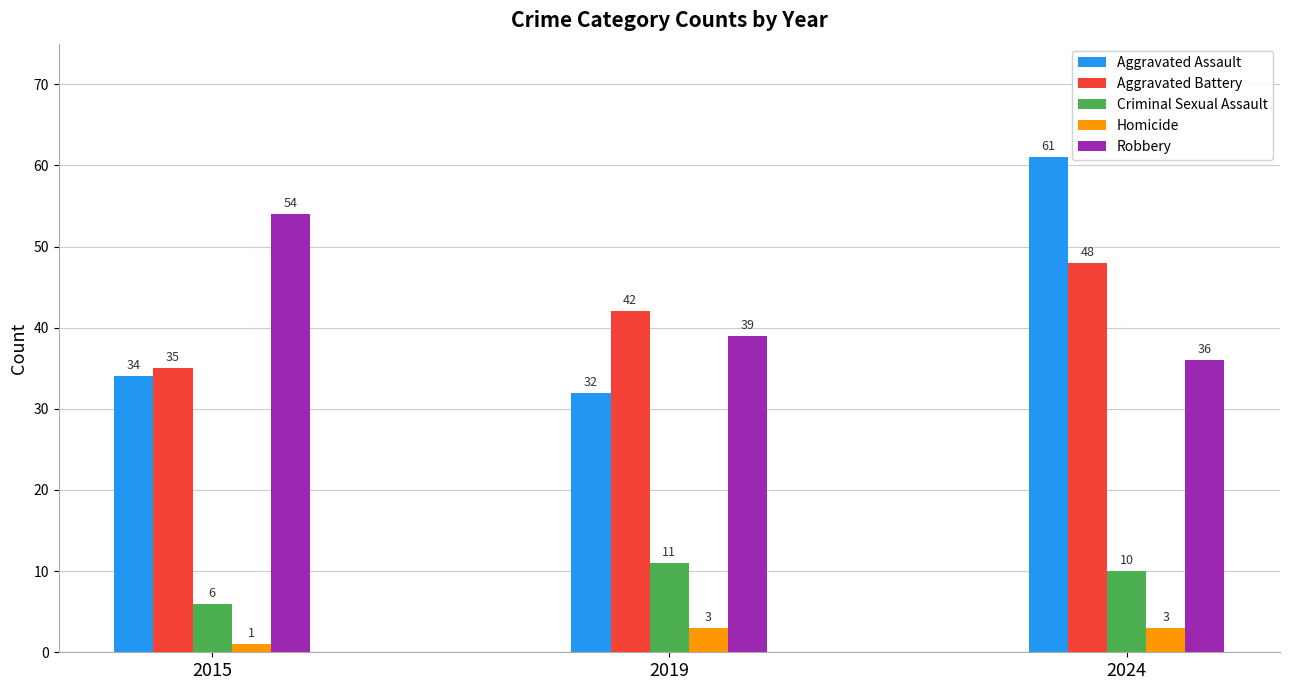

Reading left to right, what are all the values shown in this chart?

Aggravated Assault: 34	32	61
Aggravated Battery: 35	42	48
Criminal Sexual Assault: 6	11	10
Homicide: 1	3	3
Robbery: 54	39	36